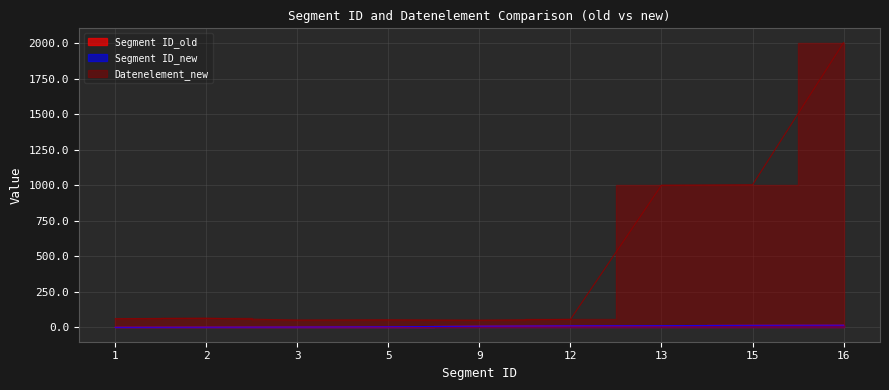

Which label corresponds to the largest value in the chart?

16